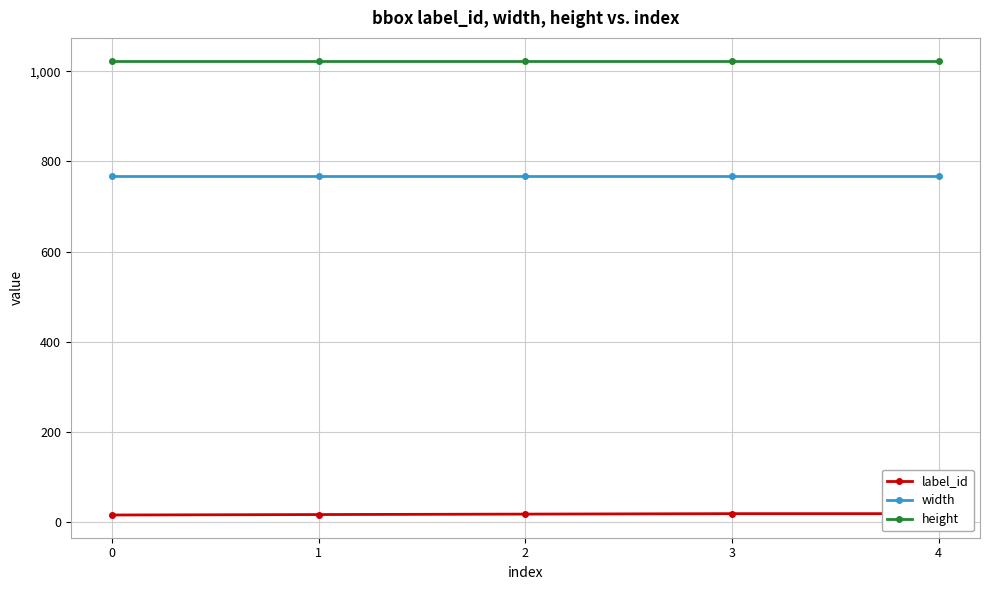

What is the value of the height point at the 1st from the left?

1024